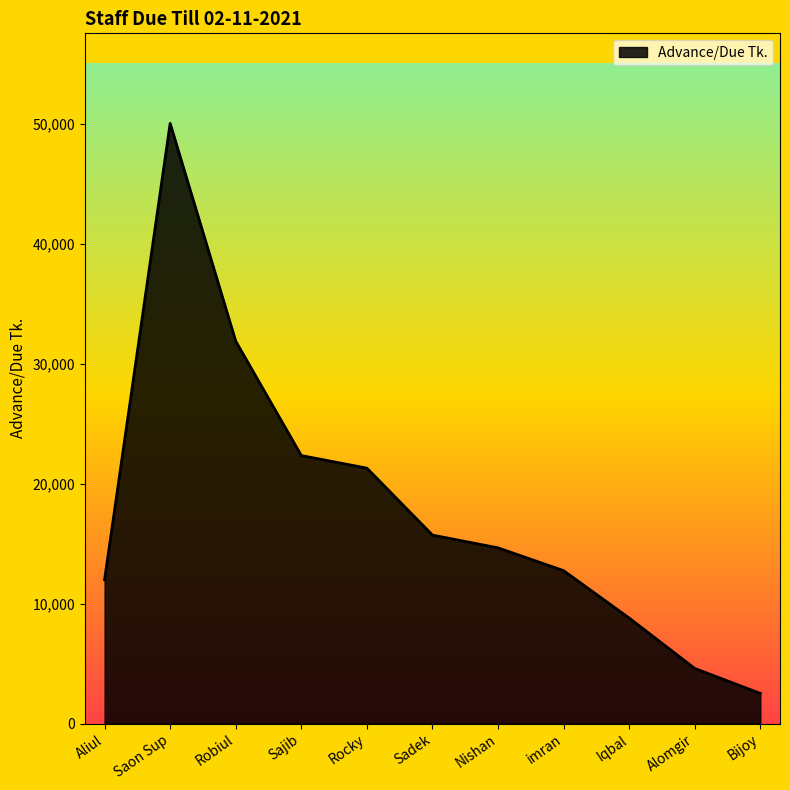

List the labels in order of value, smallest first.

Bijoy, Alomgir, Iqbal, Aliul, imran, Nishan, Sadek, Rocky, Sajib, Robiul, Saon Sup